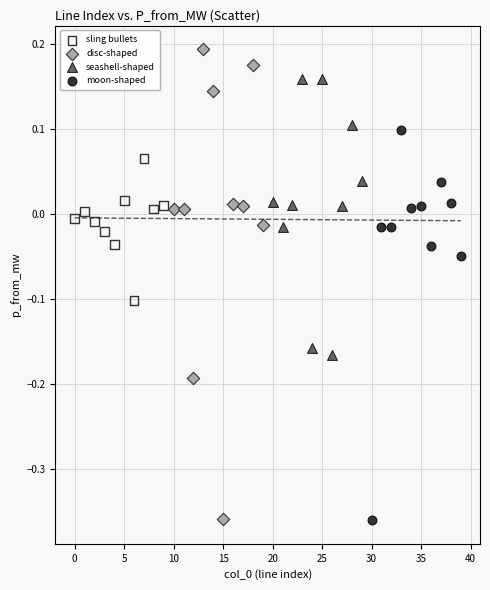

Which series has the widest spread of Y values?

disc-shaped